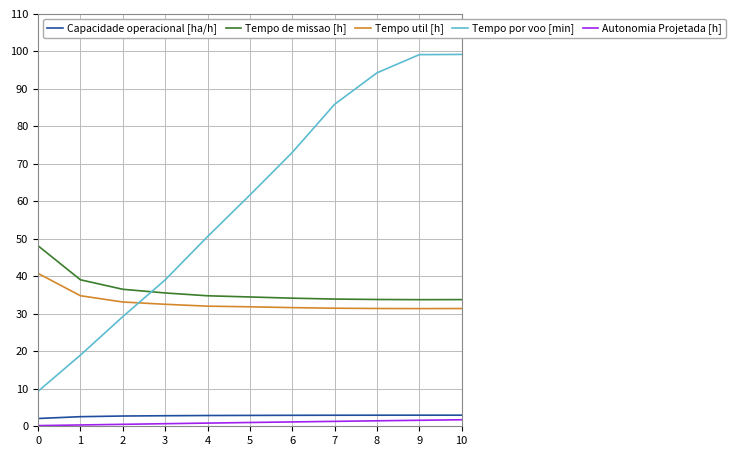

What is the sum of the Tempo de missao [h] values at 10 and 9?

67.6